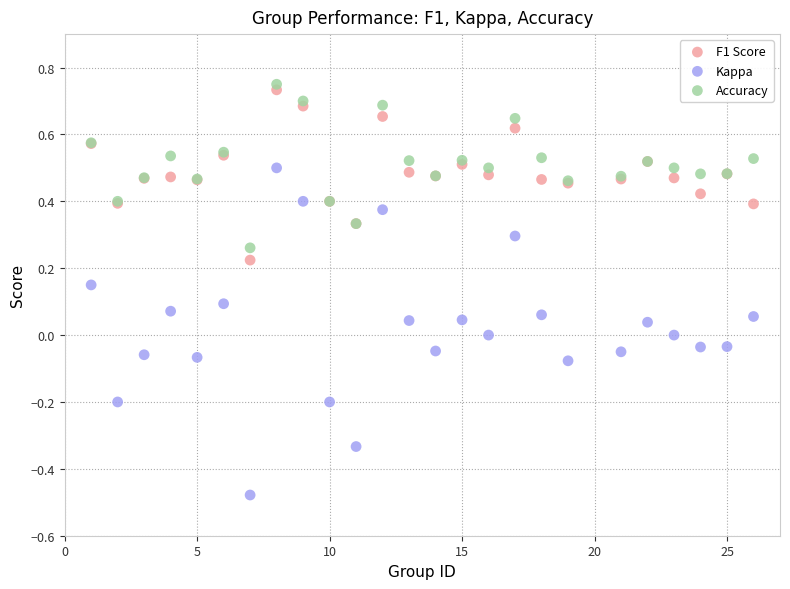

Which series contains the highest Y value?

Accuracy